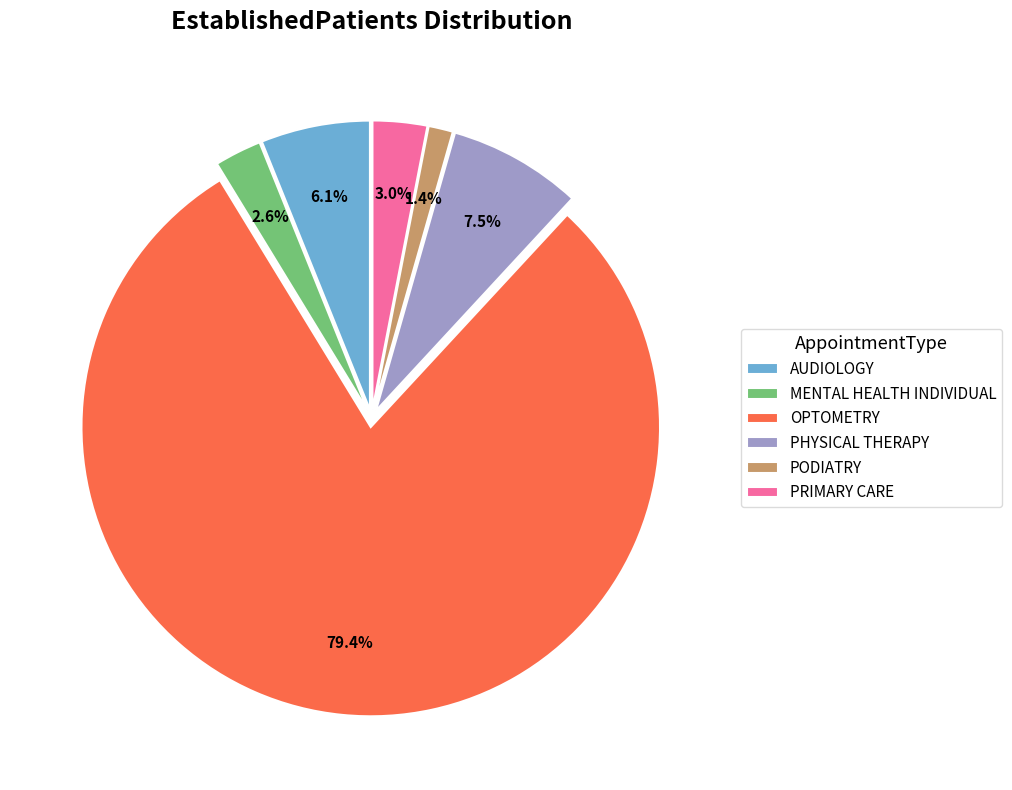

Is MENTAL HEALTH INDIVIDUAL the majority of the pie?

No